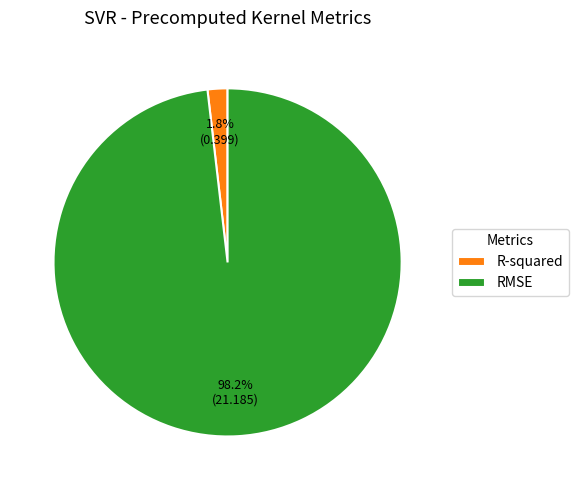

Which slice is the largest?

RMSE